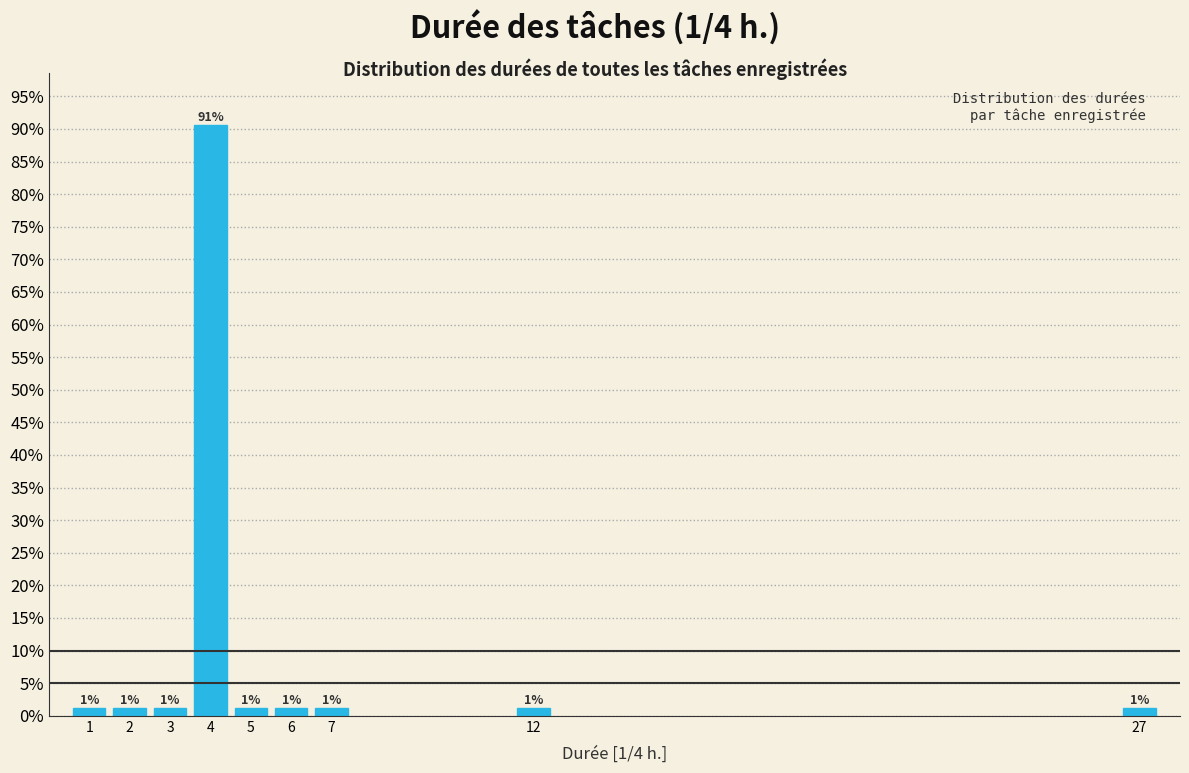

Are the bars horizontal?

No